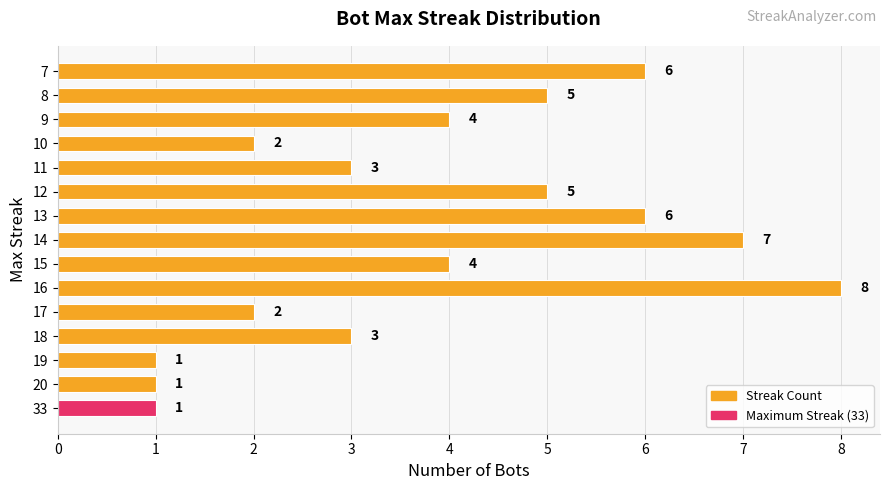

What value does the data have at 13?

6